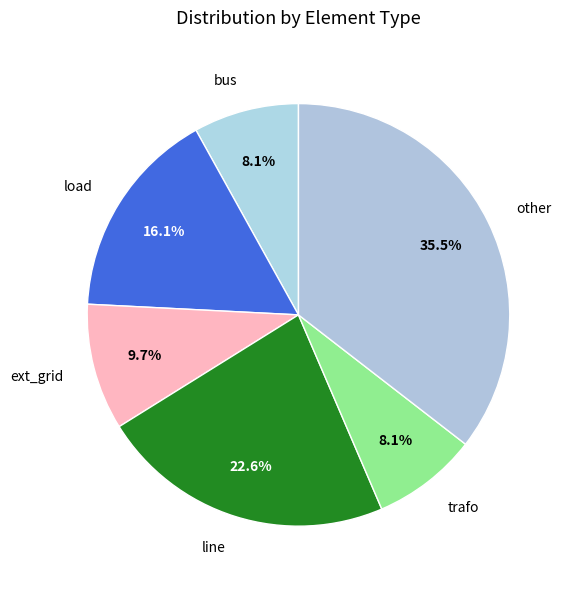

Which slice is the largest?

other